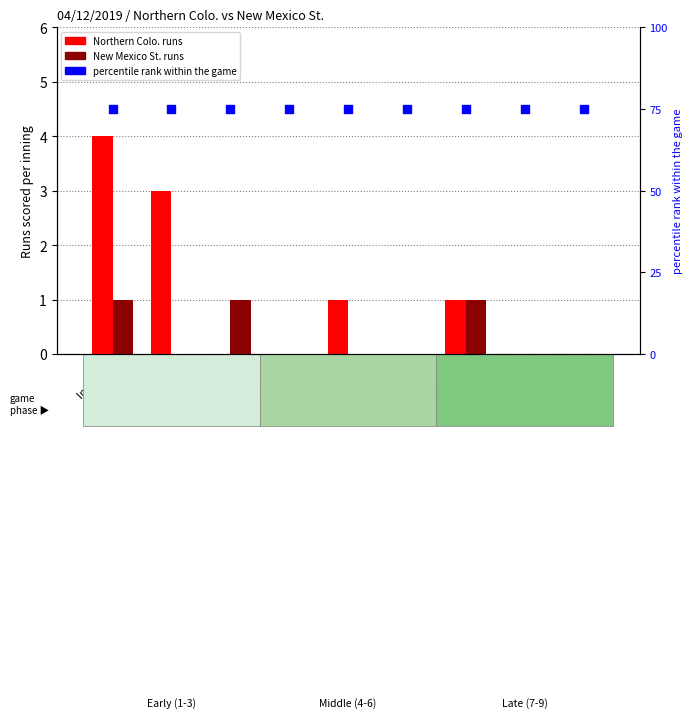

Which series has the largest total across all categories?

percentile rank within the game